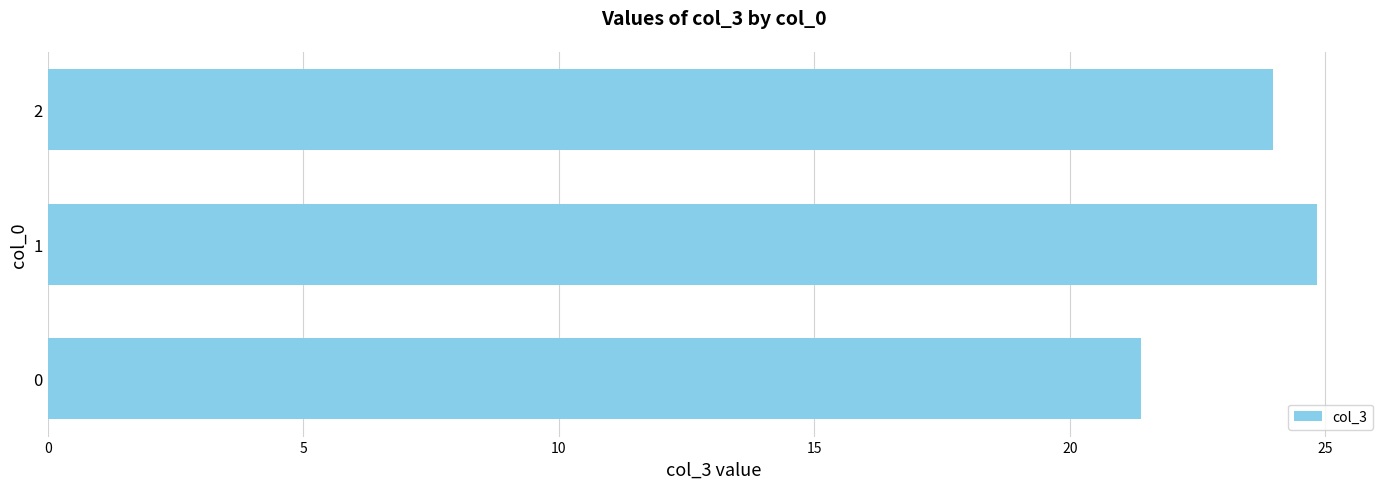

What is the smallest value displayed?

21.4